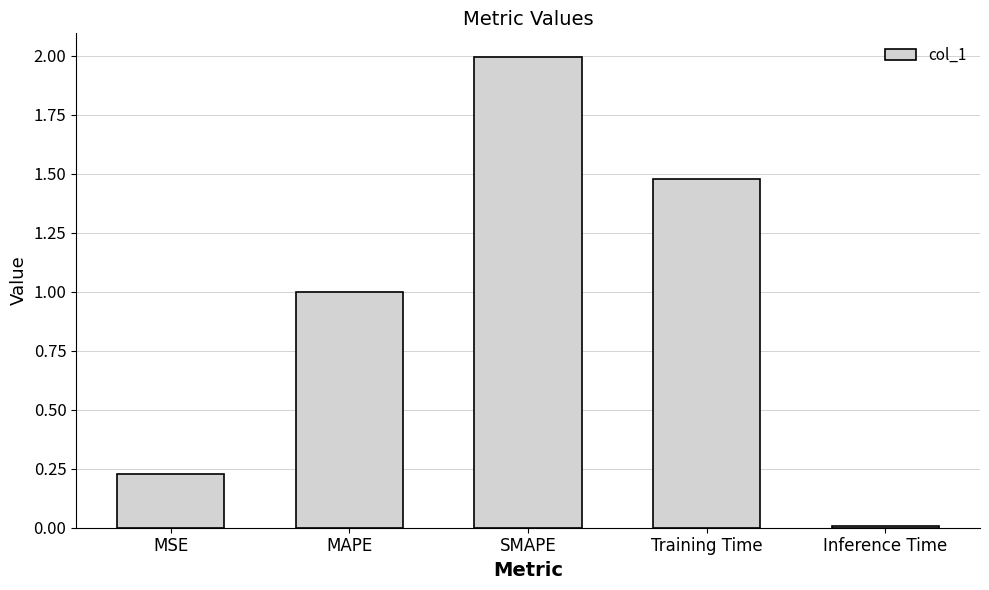

What is the difference between the maximum and minimum values?

2.0